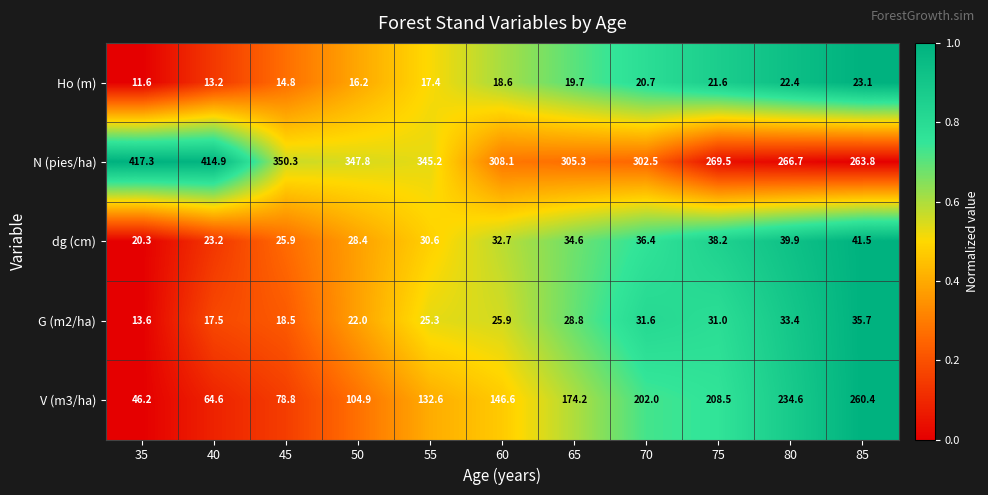

What is the minimum value for N (pies/ha)?

263.8